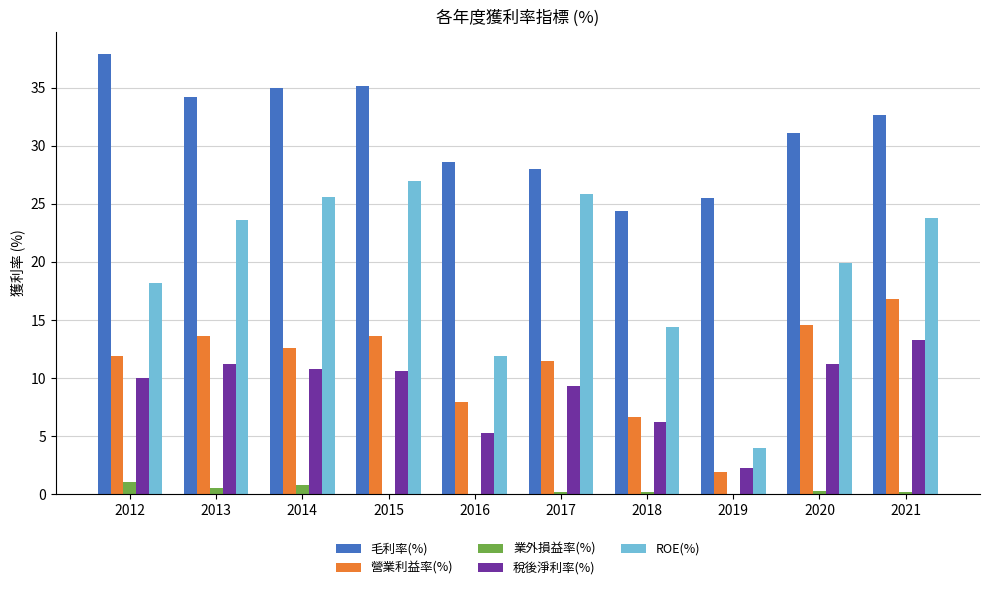

Rank the series by their maximum value, from highest to lowest.

毛利率(%), ROE(%), 營業利益率(%), 稅後淨利率(%), 業外損益率(%)